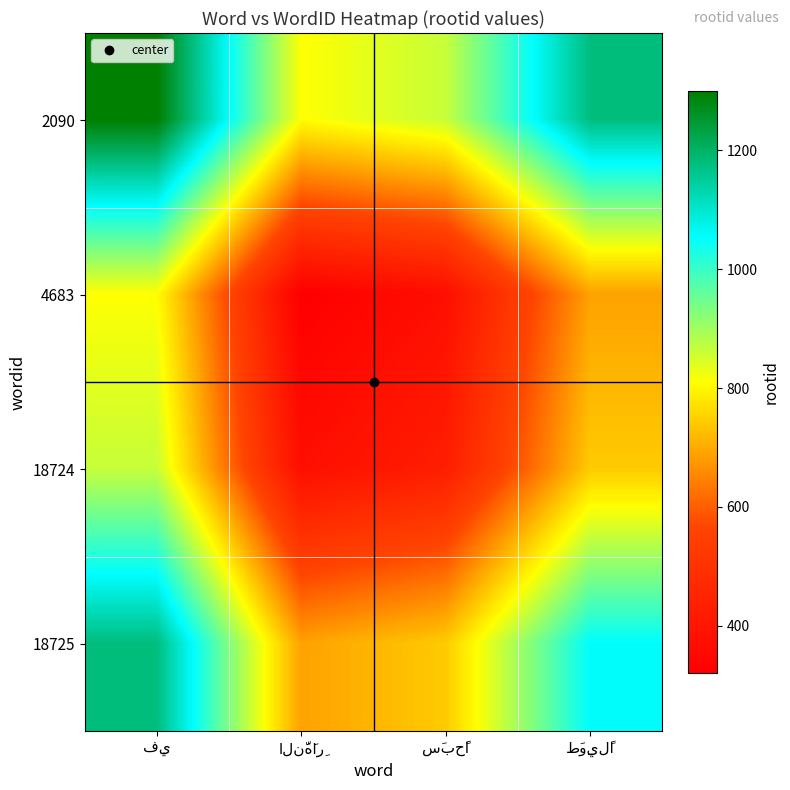

At which label does 4683 reach its minimum?

النَّهَارِ